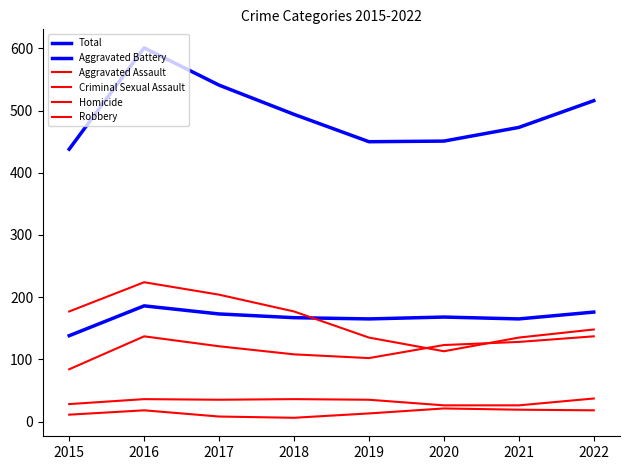

True or false: Total and Criminal Sexual Assault cross at least once.

False